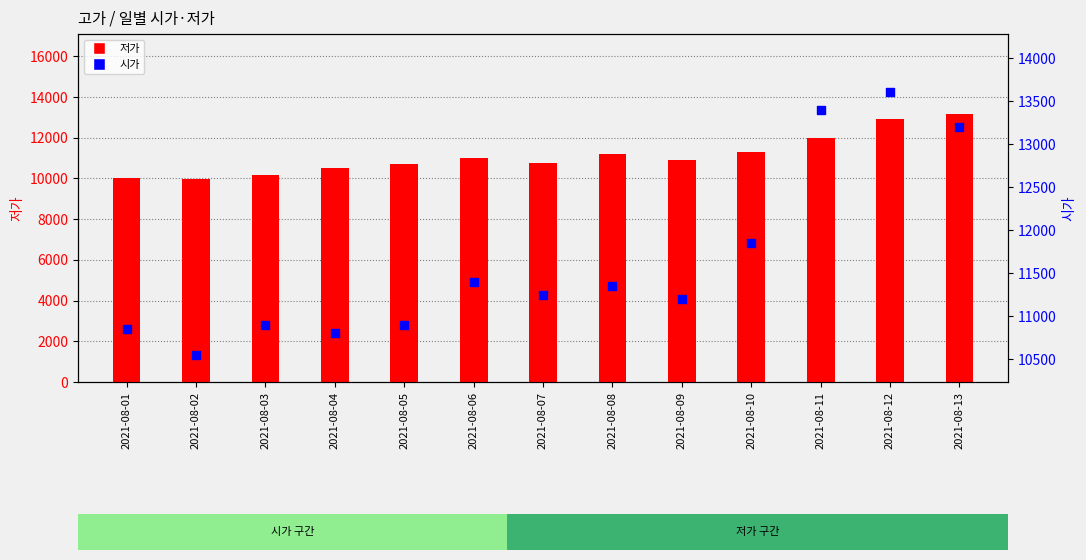

Which series has the largest total across all categories?

시가